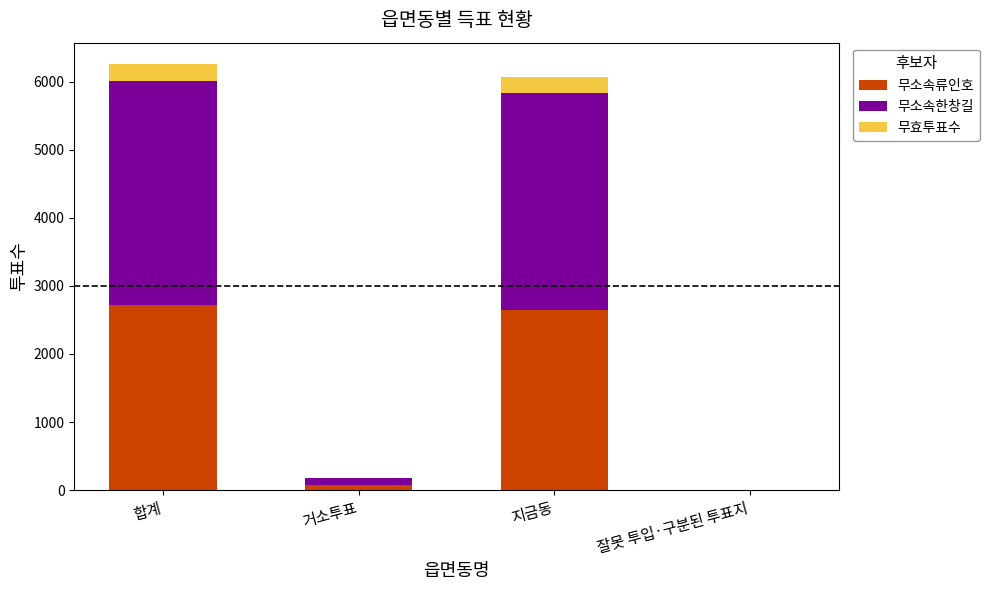

How many distinct data groups are displayed?

3